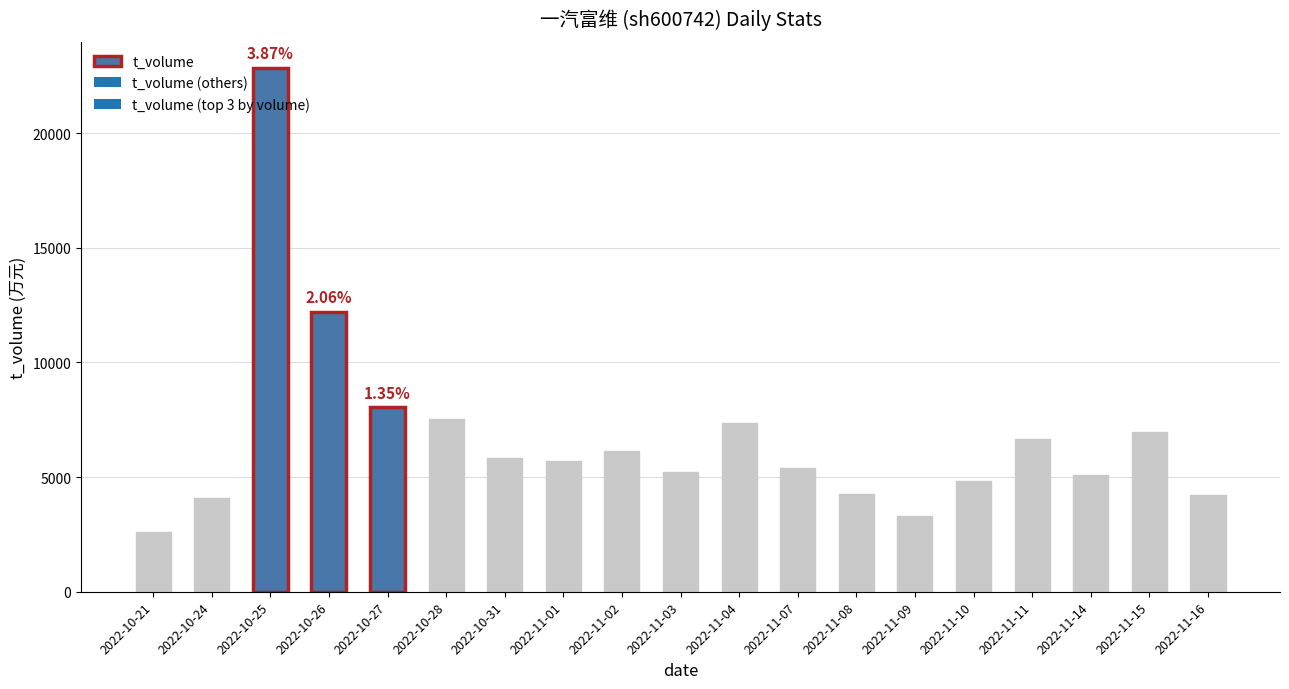

Which series has the widest spread of values?

t_volume